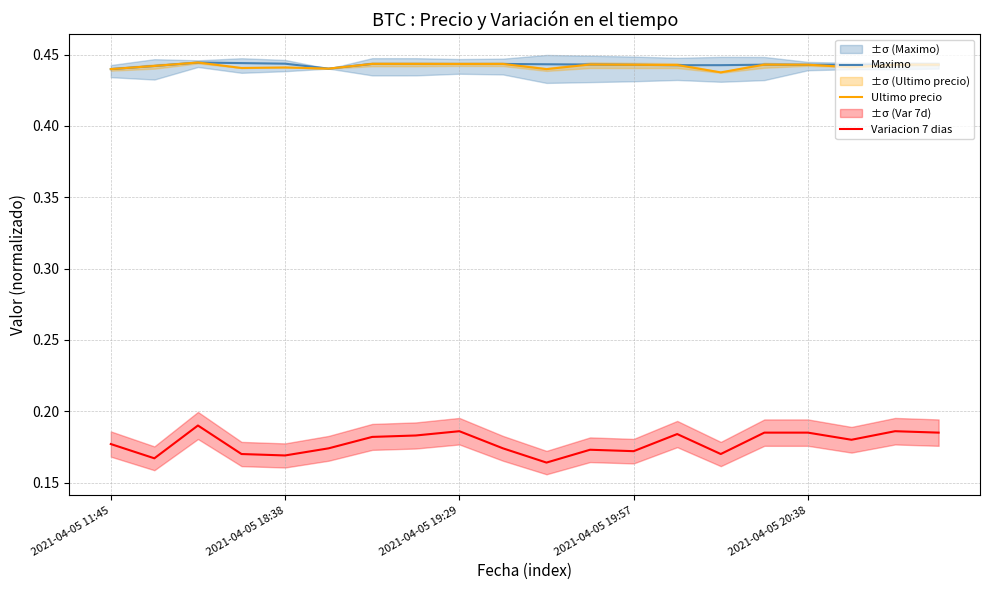

True or false: Variacion 7 dias and Maximo intersect in this chart.

False